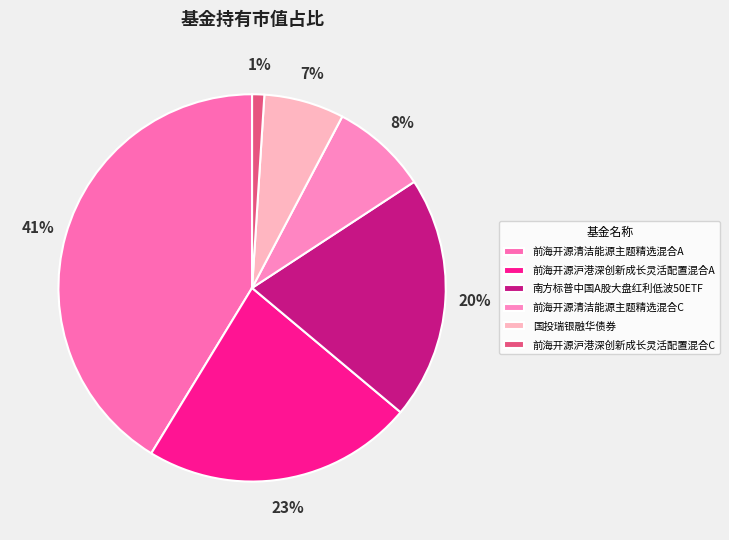

Is there any slice that represents more than half of the pie?

No